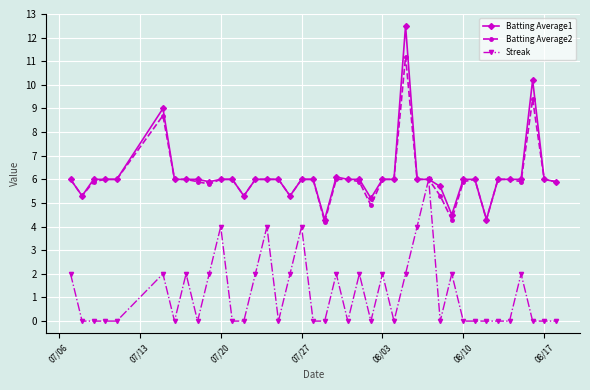

What is the minimum value for Batting Average1?

4.3